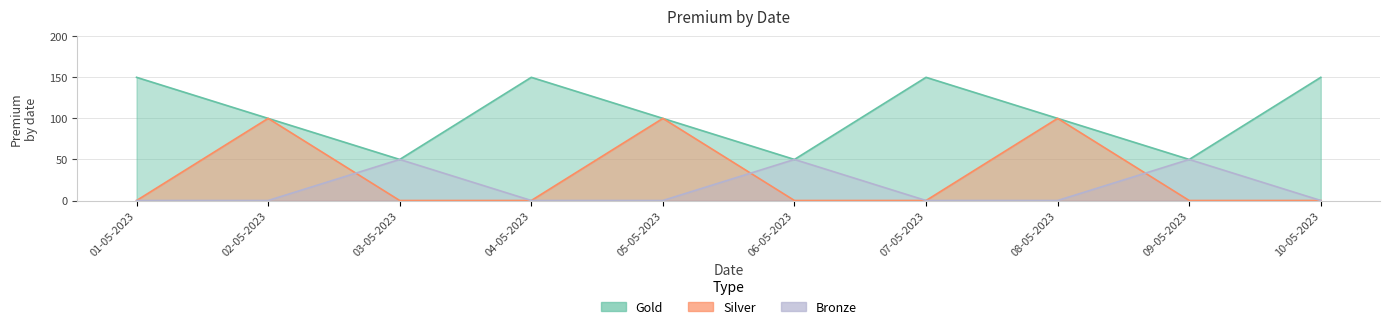

How many positive values does the Bronze series have?

3